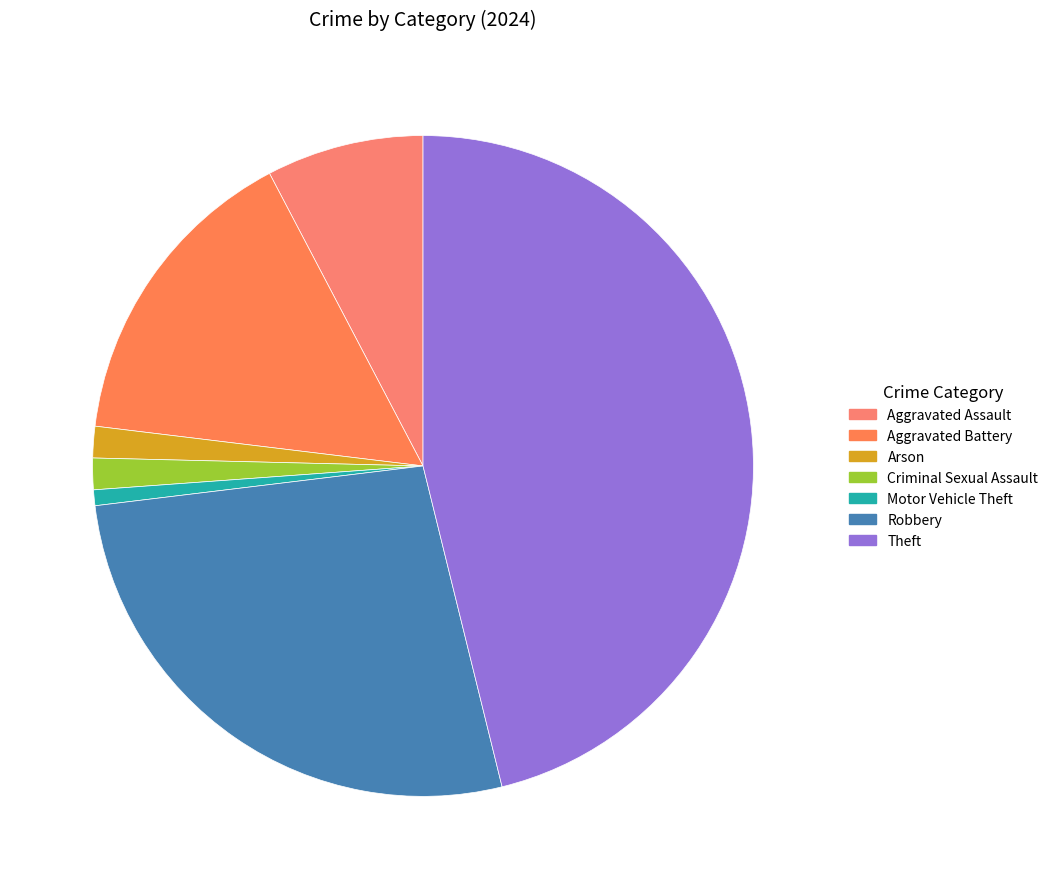

How many segments does this pie chart have?

7